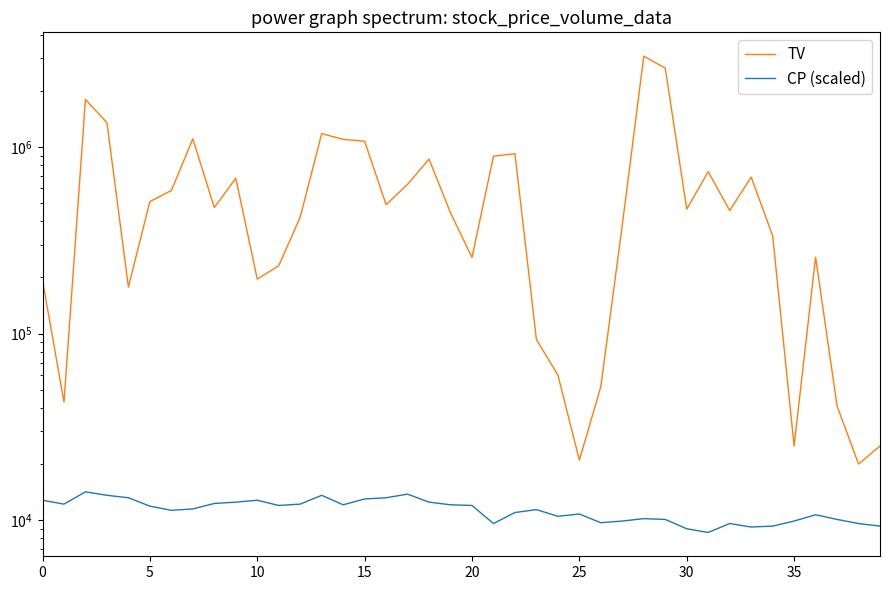

What is the difference between the maximum and minimum values in the CP (scaled) series?

5600.0